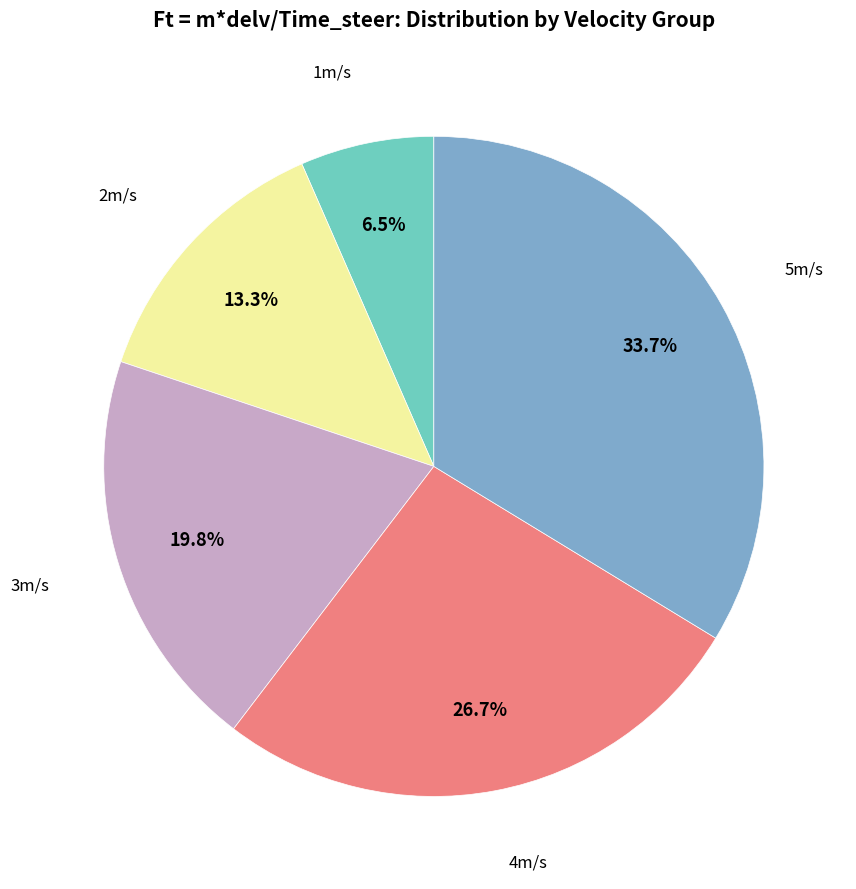

What percentage is NOT represented by 1m/s?

93.5%